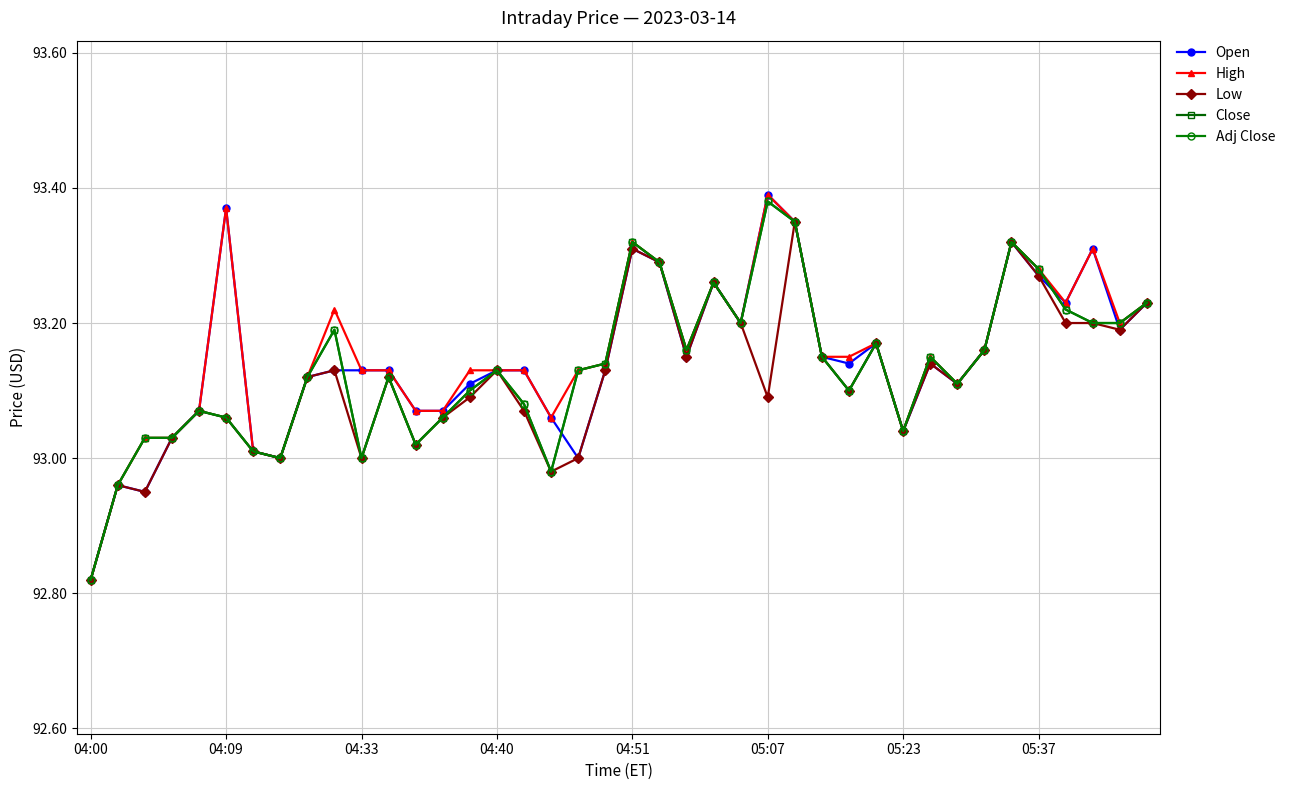

Does the chart have visible grid lines?

Yes